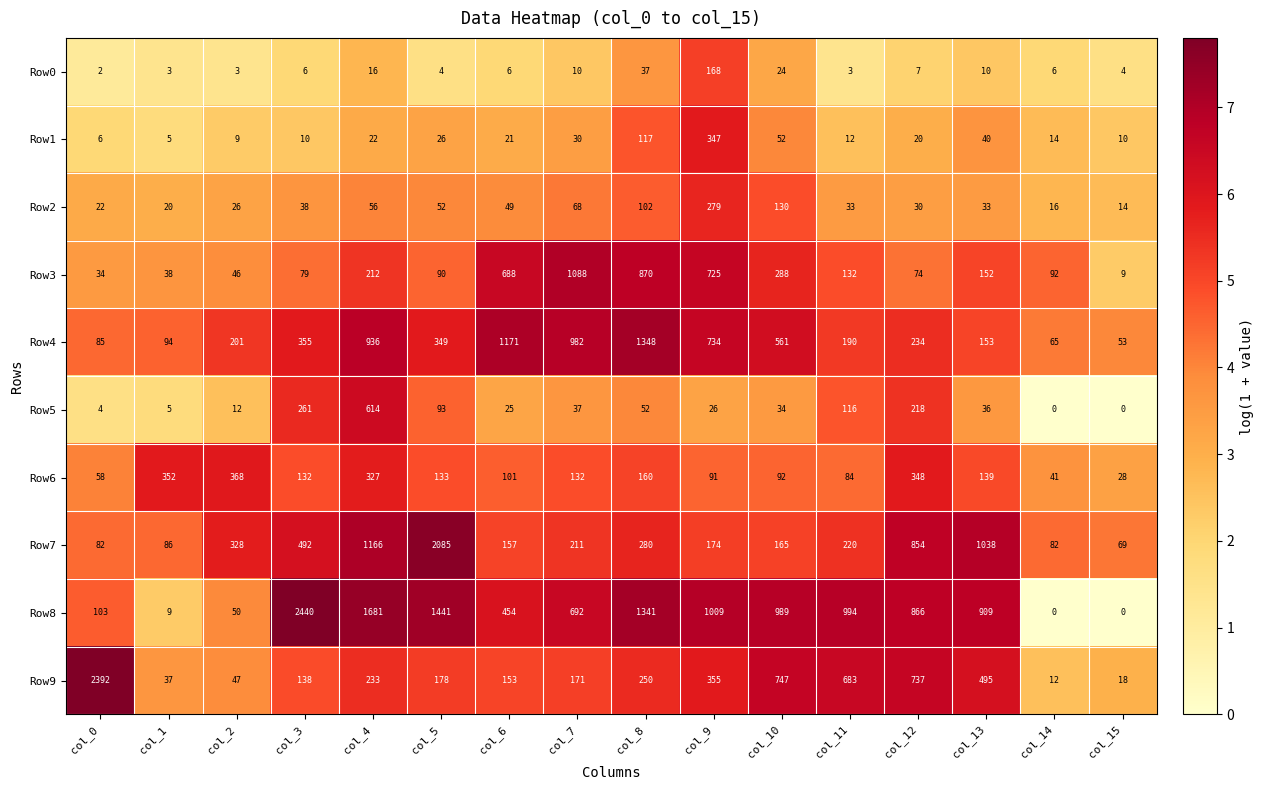

Which series changed the most between col_7 and col_13?

Row3